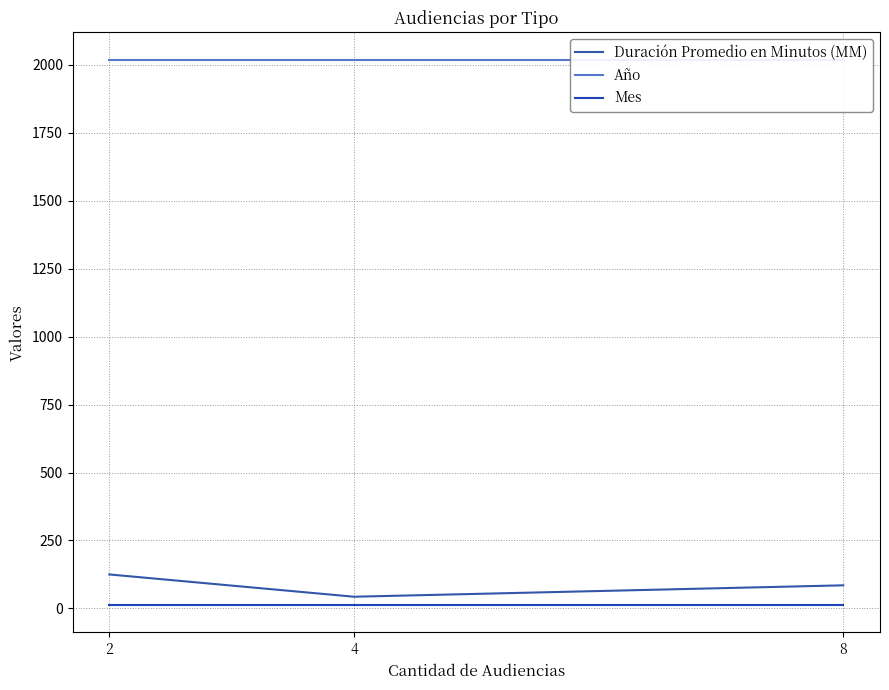

The Duración Promedio en Minutos (MM) series shows 43 at 4. True or false?

True